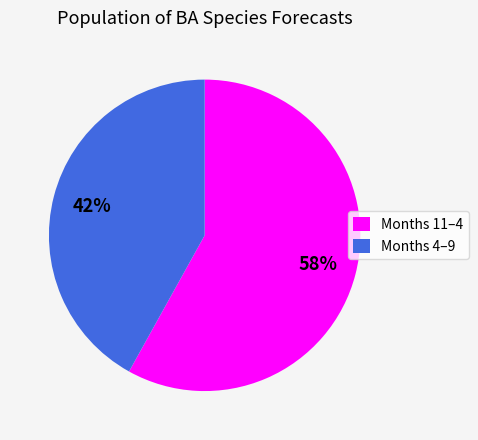

To the nearest percent, what is the average slice percentage?

50%